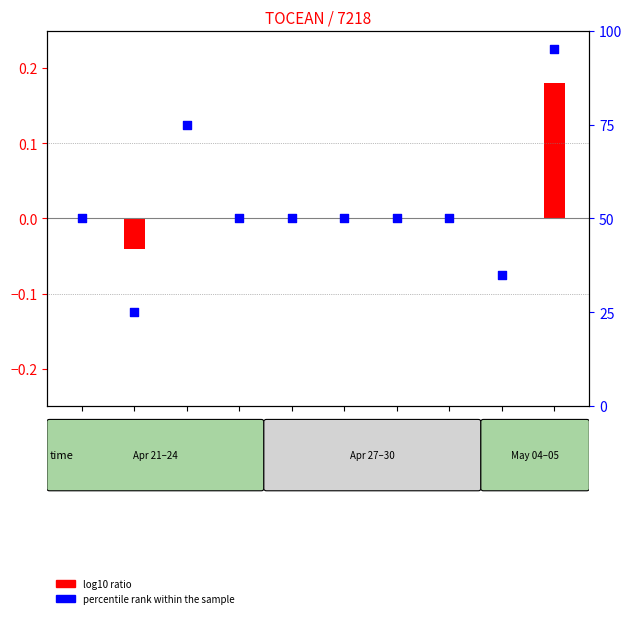

What are all the series names shown in the legend?

log10 ratio, percentile rank within the sample